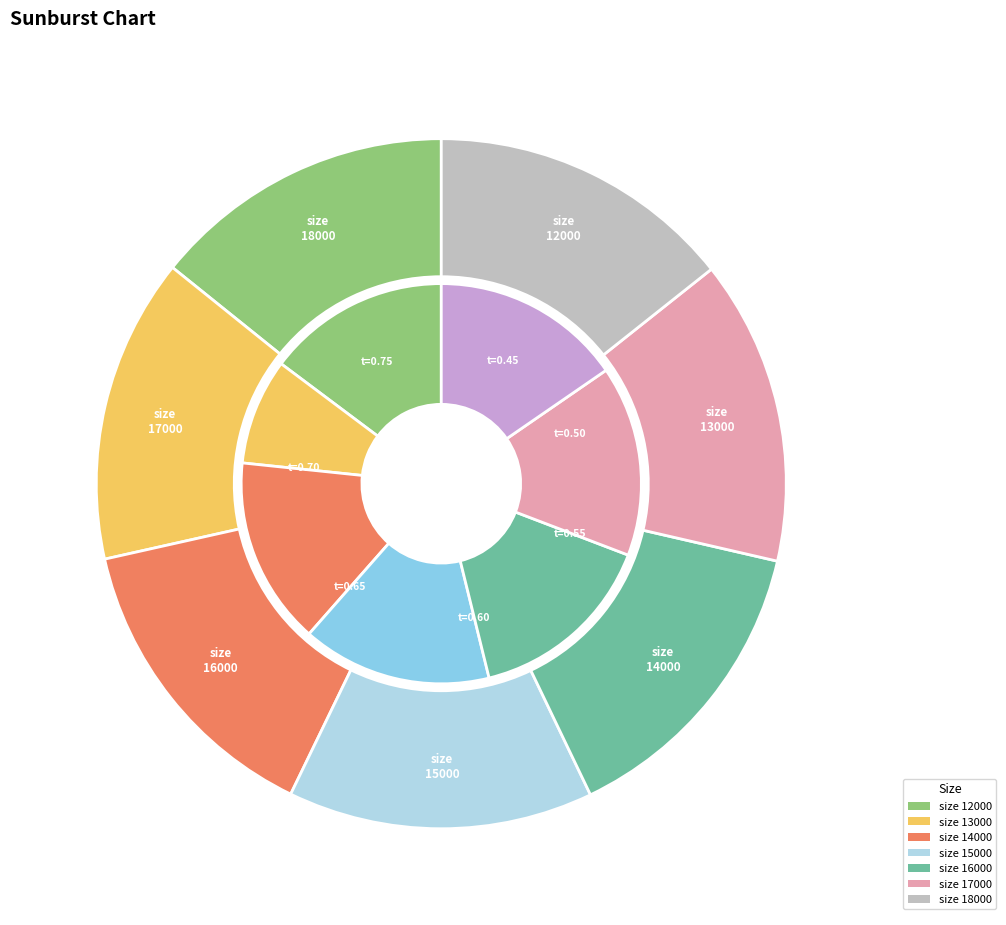

Which category has the biggest portion of the pie?

18000